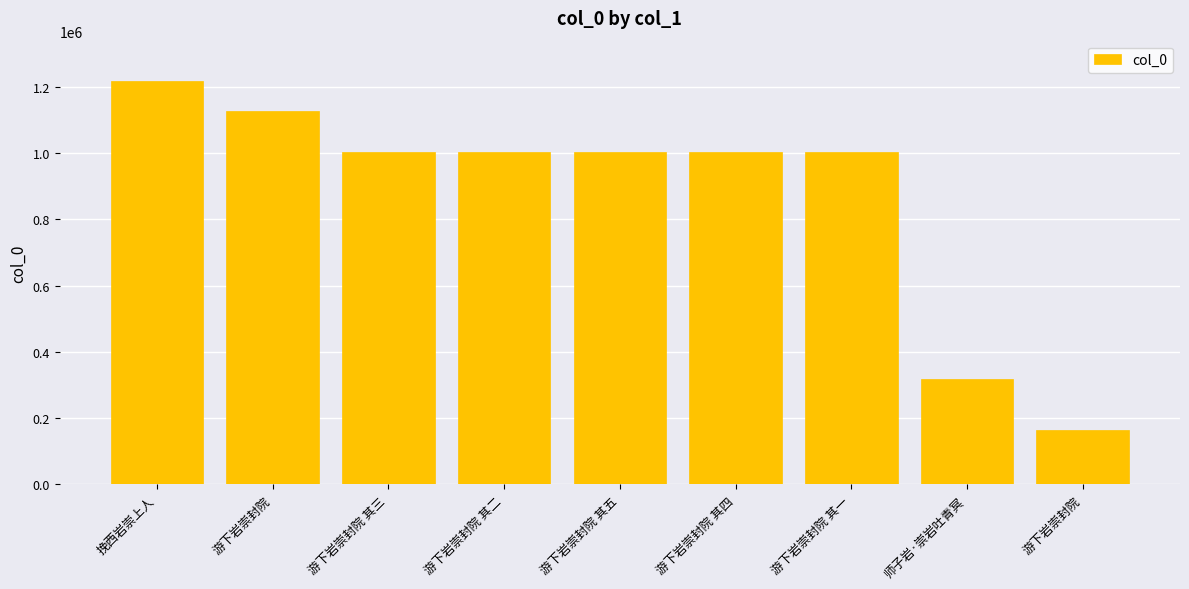

What is the value of the 5th bar from the left?

1003705